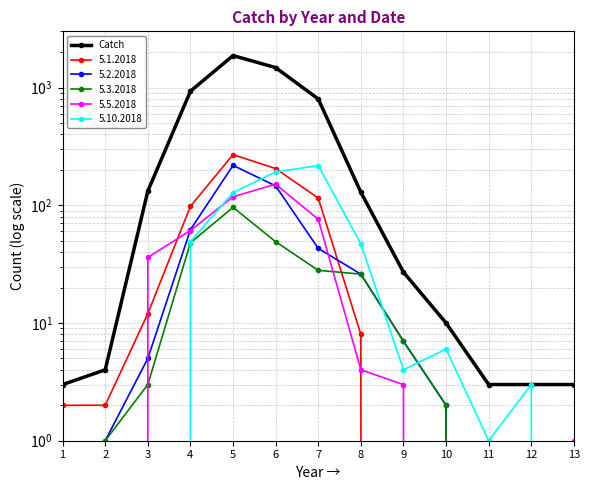

Does the chart display data point markers on the line(s)?

Yes